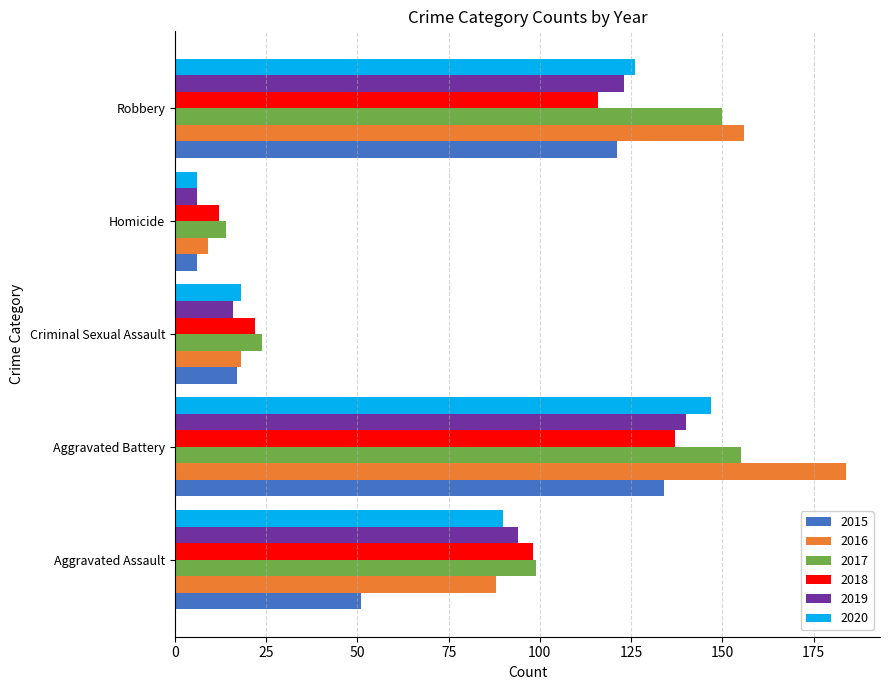

How many series are shown in this chart?

6